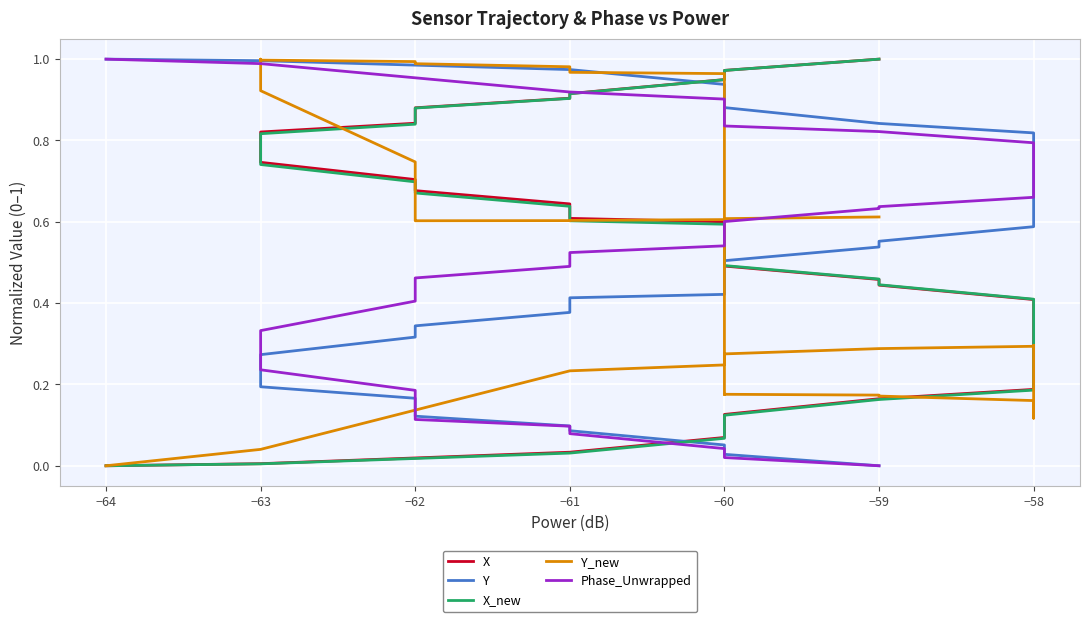

How many lines are shown in the chart?

5